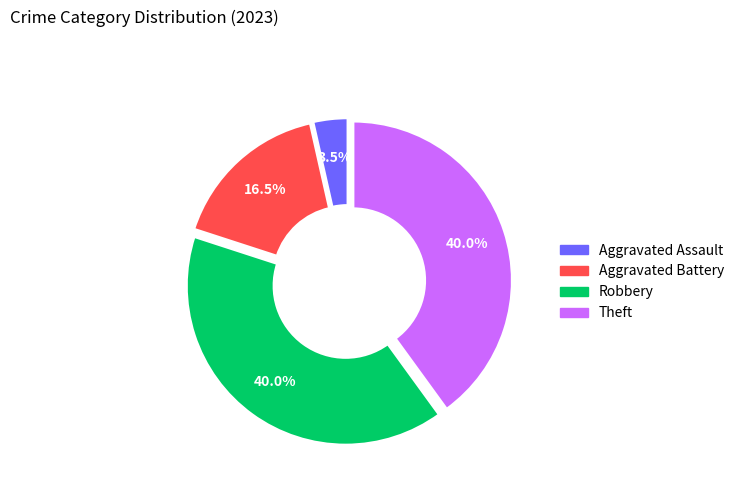

Which category has the smallest portion of the pie?

Aggravated Assault